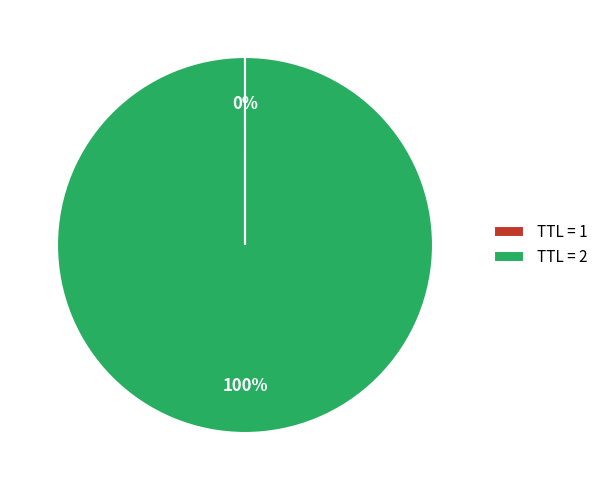

Is there a majority slice in this chart?

Yes